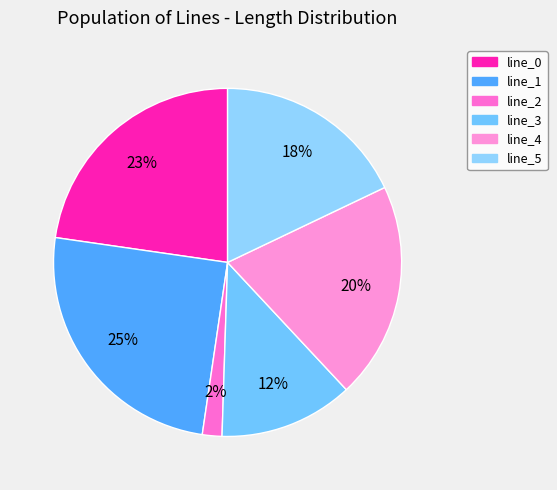

How many slices are in this pie chart?

6